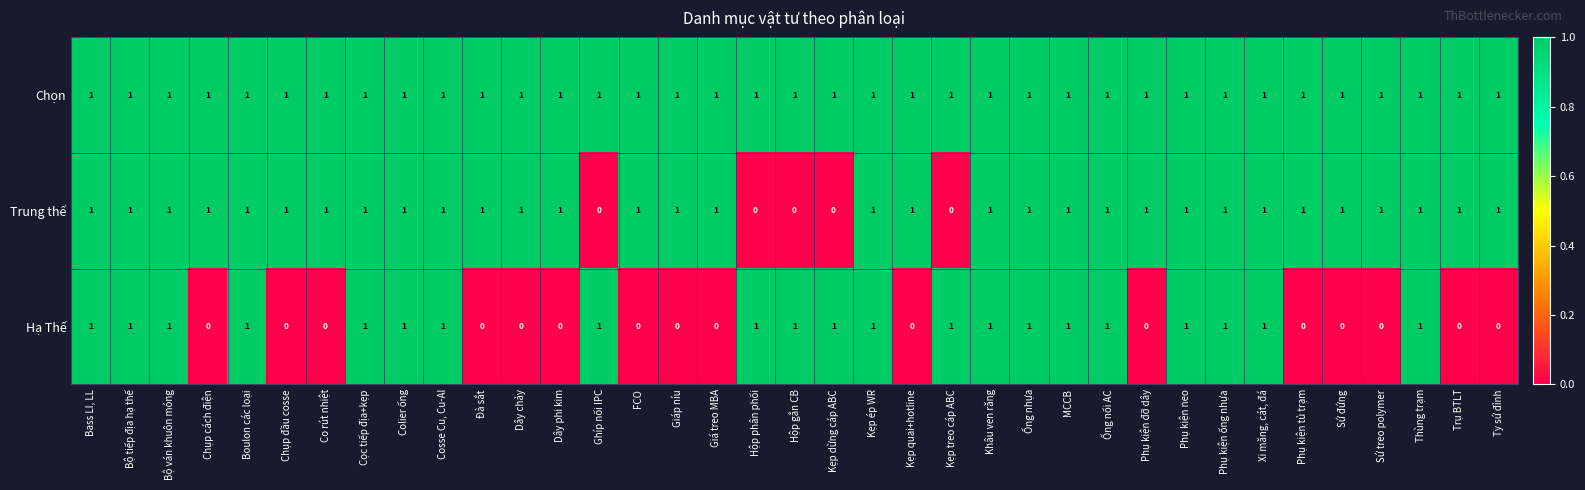

List the series in order of their overall mean, highest first.

Chọn, Trung thế, Hạ Thế